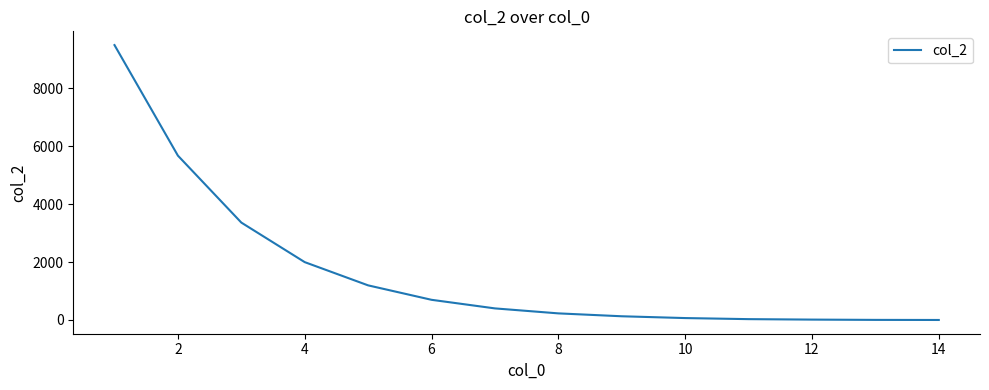

What is the difference between the maximum and minimum values?

9499